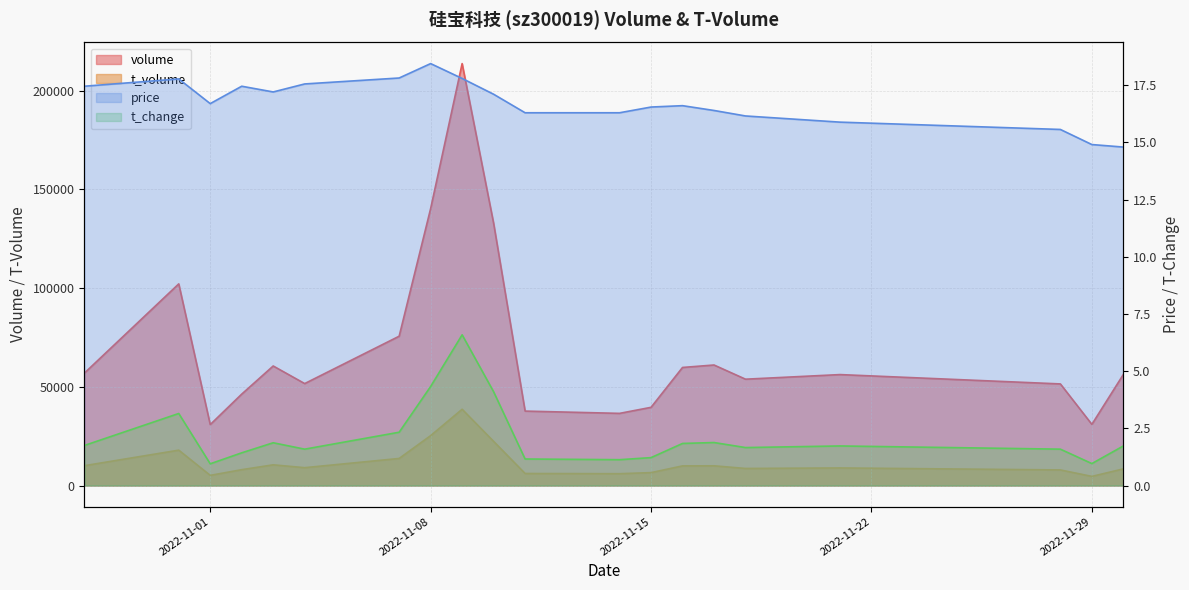

At which label does volume reach its minimum?

2022-11-01